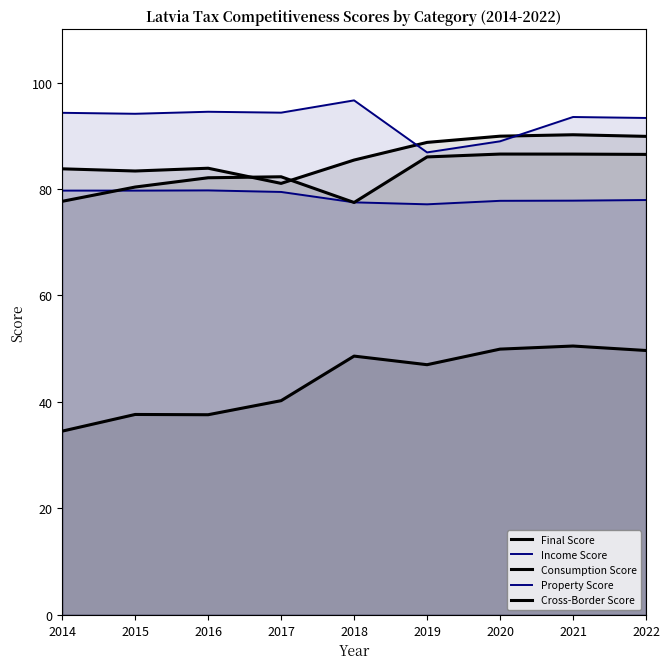

At which label does Income Score first exceed 94?

2014